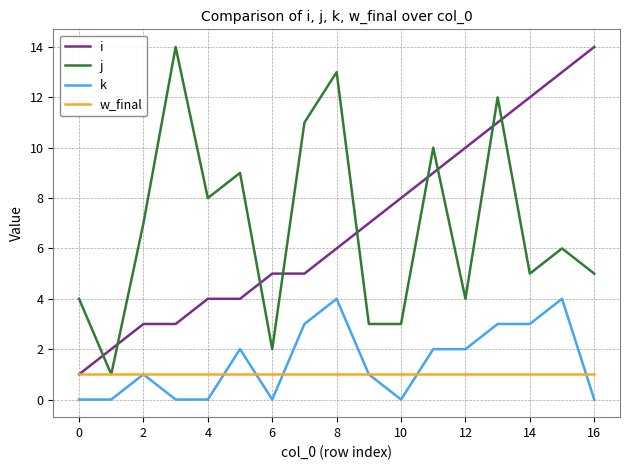

What is the greatest value displayed?

14